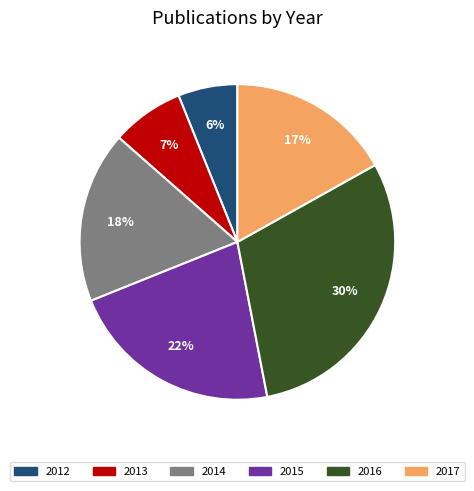

Is there a majority slice in this chart?

No